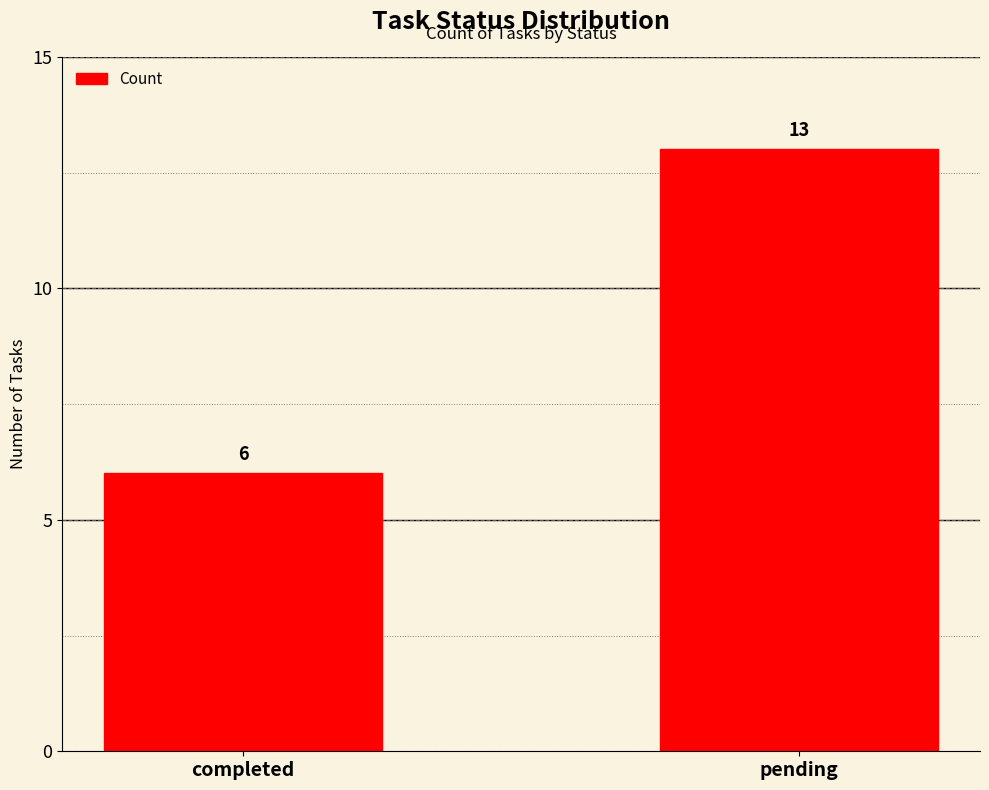

Rank the categories by value from highest to lowest.

pending, completed